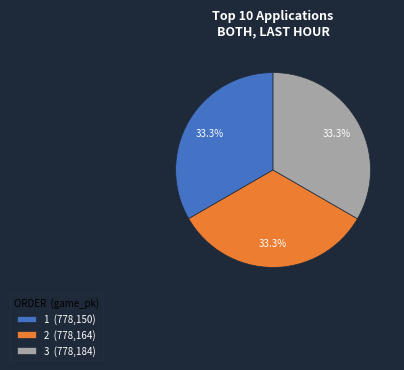

Does 2 (778,164) account for over 50% of the chart?

No